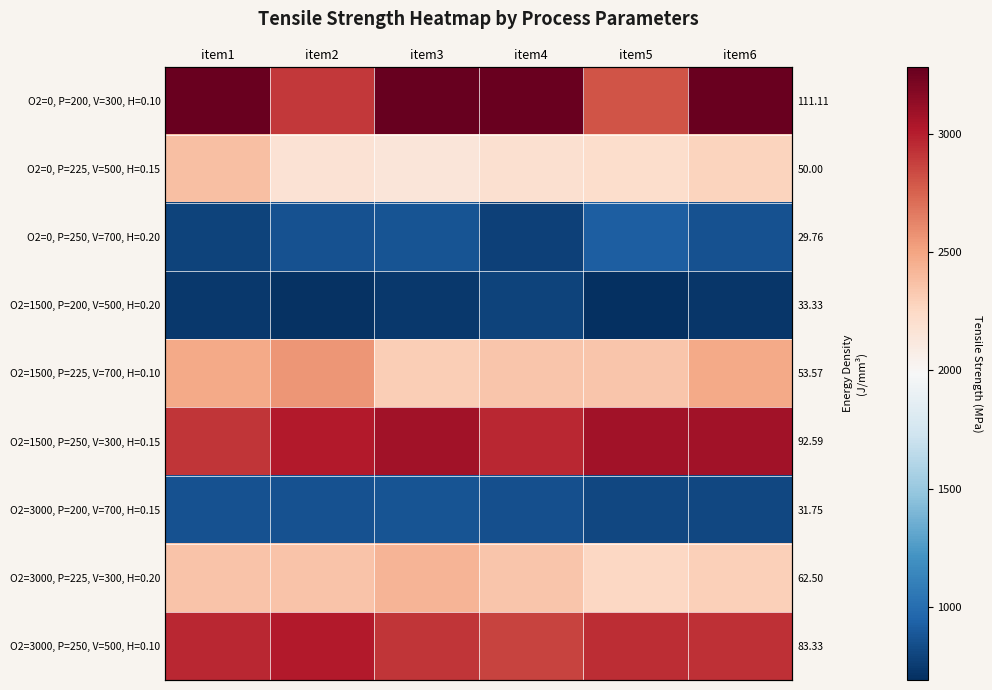

What is the difference between the O2=0, P=250, V=700, H=0.20 values at item3 and item4?

86.1